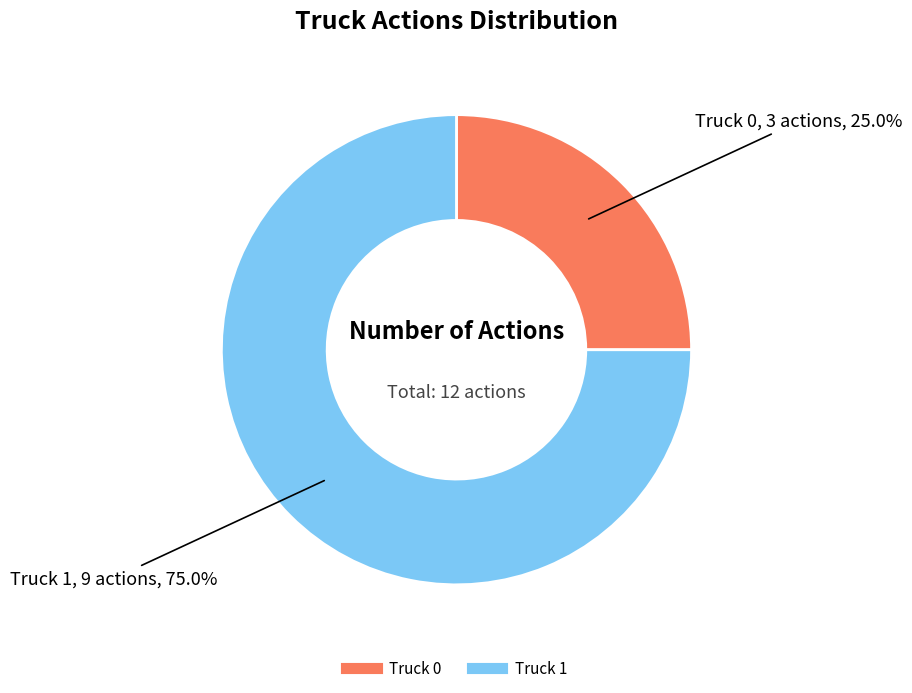

Which category accounts for the majority?

Truck 1